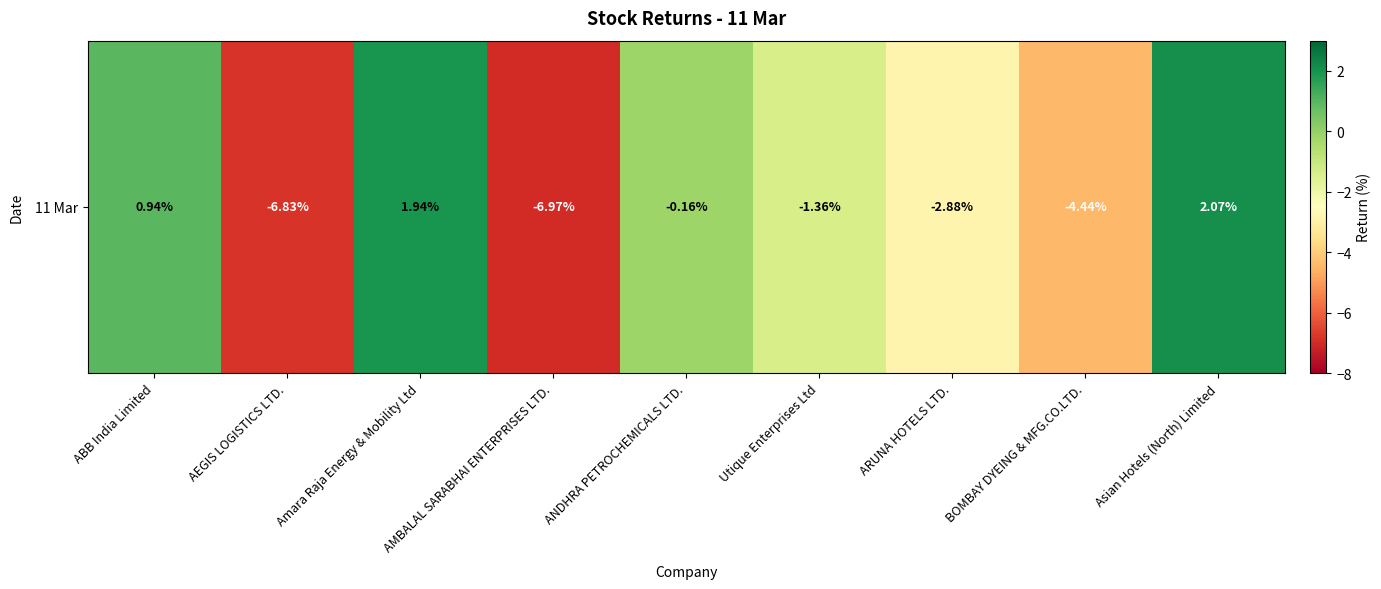

What is the difference between the maximum and minimum values?

9.0